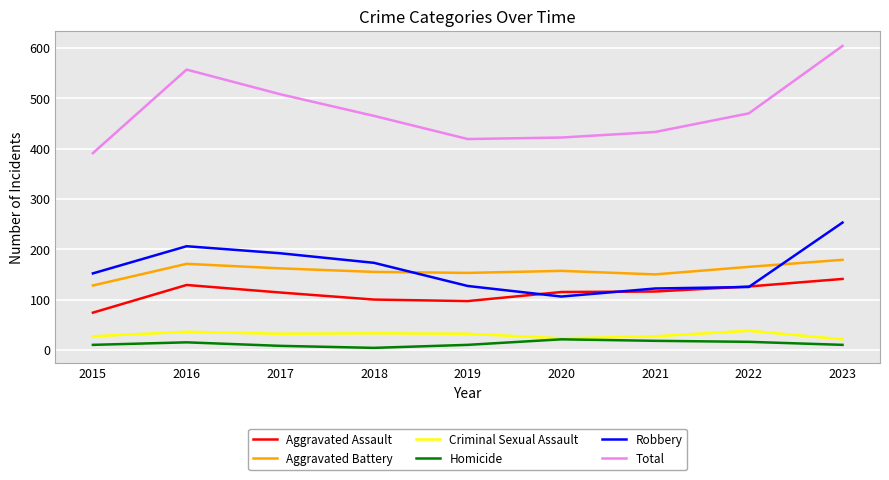

What is the difference between the maximum and minimum values in the Aggravated Assault series?

67